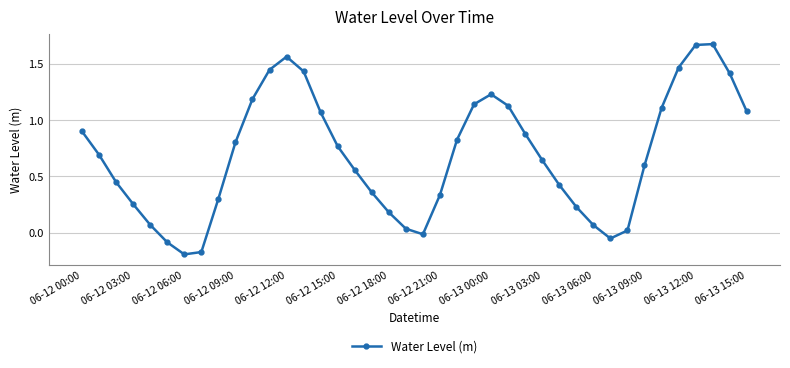

What is the difference between the maximum and second lowest values?

1.8